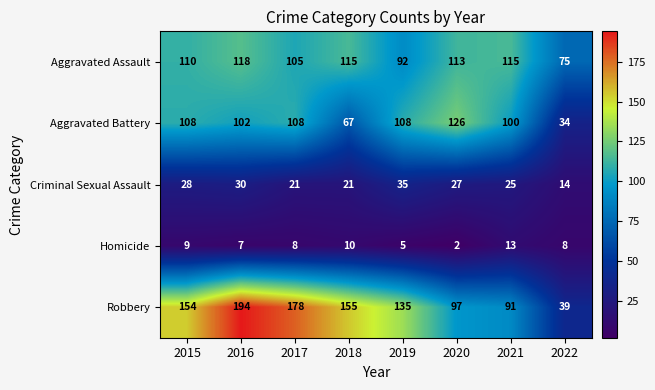

At how many categories does at least one series exceed 133?

5